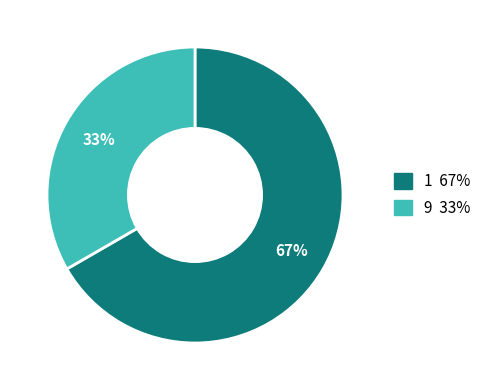

The 1 slice represents 79% of the pie. True or false?

False